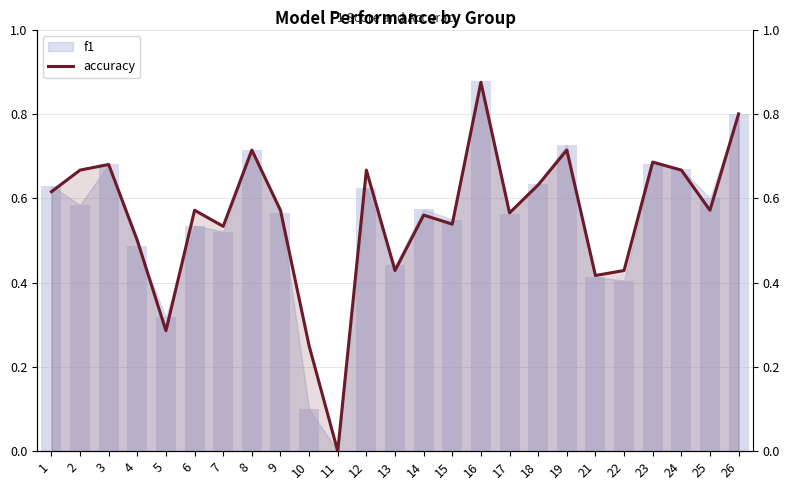

Between 23 and 4, which is larger?

23